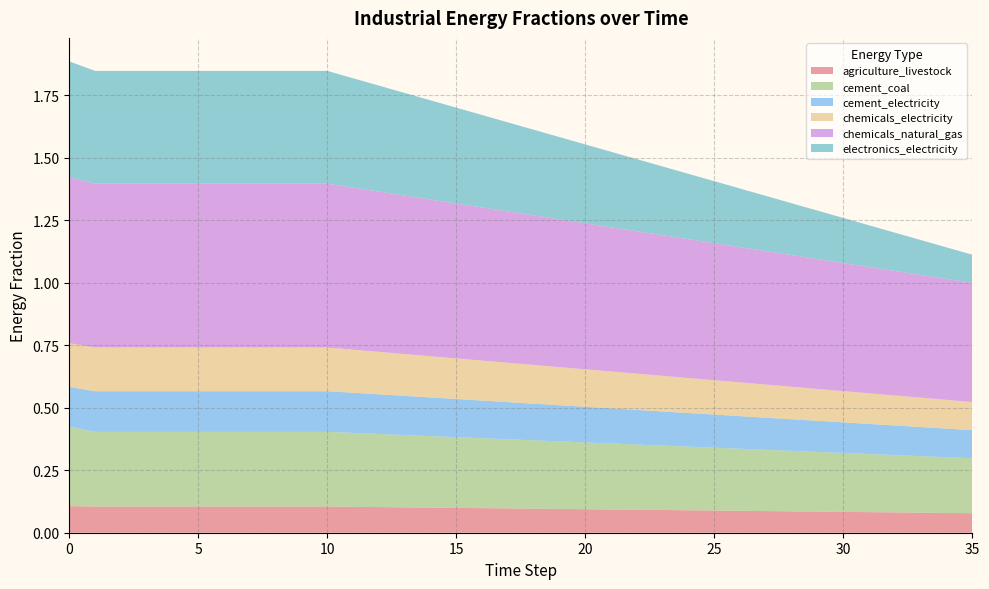

Reading left to right, what are all the values shown in this chart?

agriculture_livestock: 0.1	0.1	0.1	0.1	0.1	0.1	0.1	0.1	0.1	0.1	0.1	0.1	0.1	0.1	0.1	0.1	0.1	0.1	0.1	0.1	0.1	0.1	0.1	0.1	0.1	0.1	0.1	0.1	0.1	0.1	0.1	0.1	0.1	0.1	0.1	0.1
cement_coal: 0.3	0.3	0.3	0.3	0.3	0.3	0.3	0.3	0.3	0.3	0.3	0.3	0.3	0.3	0.3	0.3	0.3	0.3	0.3	0.3	0.3	0.3	0.3	0.3	0.3	0.3	0.2	0.2	0.2	0.2	0.2	0.2	0.2	0.2	0.2	0.2
cement_electricity: 0.2	0.2	0.2	0.2	0.2	0.2	0.2	0.2	0.2	0.2	0.2	0.2	0.2	0.2	0.2	0.2	0.2	0.1	0.1	0.1	0.1	0.1	0.1	0.1	0.1	0.1	0.1	0.1	0.1	0.1	0.1	0.1	0.1	0.1	0.1	0.1
chemicals_electricity: 0.2	0.2	0.2	0.2	0.2	0.2	0.2	0.2	0.2	0.2	0.2	0.2	0.2	0.2	0.2	0.2	0.2	0.2	0.2	0.2	0.1	0.1	0.1	0.1	0.1	0.1	0.1	0.1	0.1	0.1	0.1	0.1	0.1	0.1	0.1	0.1
chemicals_natural_gas: 0.7	0.7	0.7	0.7	0.7	0.7	0.7	0.7	0.7	0.7	0.7	0.6	0.6	0.6	0.6	0.6	0.6	0.6	0.6	0.6	0.6	0.6	0.6	0.6	0.6	0.5	0.5	0.5	0.5	0.5	0.5	0.5	0.5	0.5	0.5	0.5
electronics_electricity: 0.5	0.5	0.5	0.5	0.5	0.5	0.5	0.5	0.5	0.5	0.5	0.4	0.4	0.4	0.4	0.4	0.4	0.4	0.3	0.3	0.3	0.3	0.3	0.3	0.3	0.2	0.2	0.2	0.2	0.2	0.2	0.2	0.2	0.1	0.1	0.1